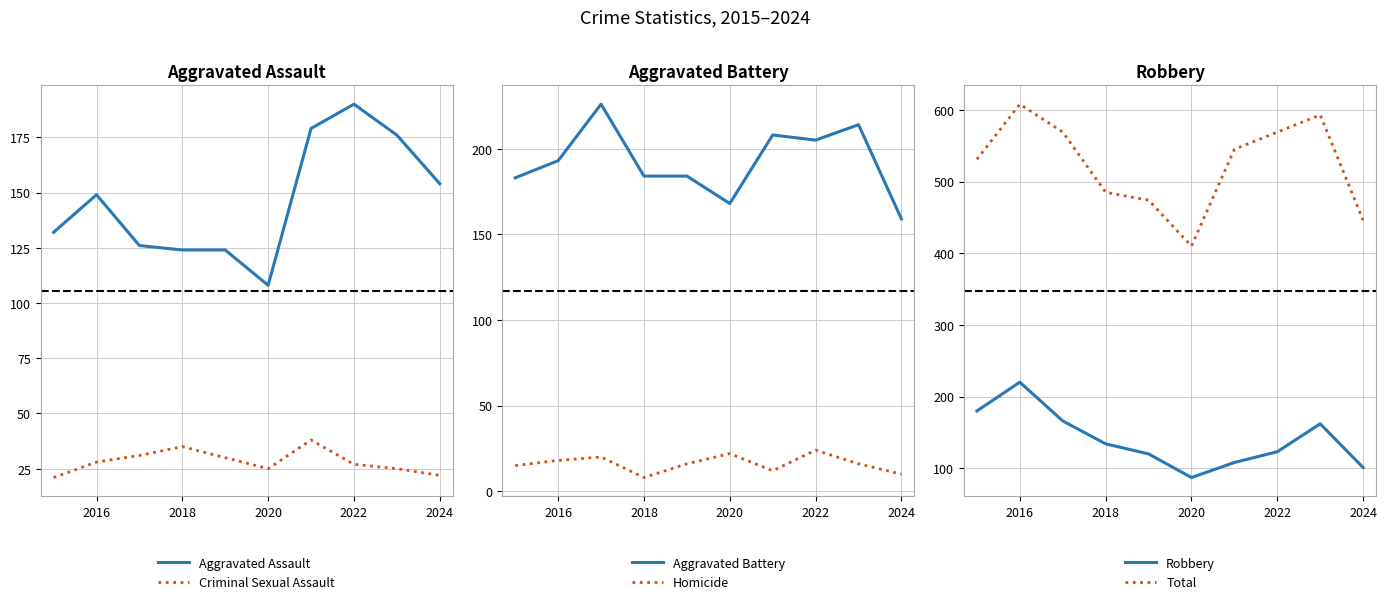

Reading left to right, list all the values displayed in this chart.

Aggravated Assault: 132	149	126	124	124	108	179	190	176	154
Criminal Sexual Assault: 21	28	31	35	30	25	38	27	25	22
Aggravated Battery: 183	193	226	184	184	168	208	205	214	159
Homicide: 15	18	20	8	16	22	12	24	16	10
Robbery: 180	220	166	134	120	87	108	123	162	101
Total: 531	608	569	485	474	410	545	569	593	446